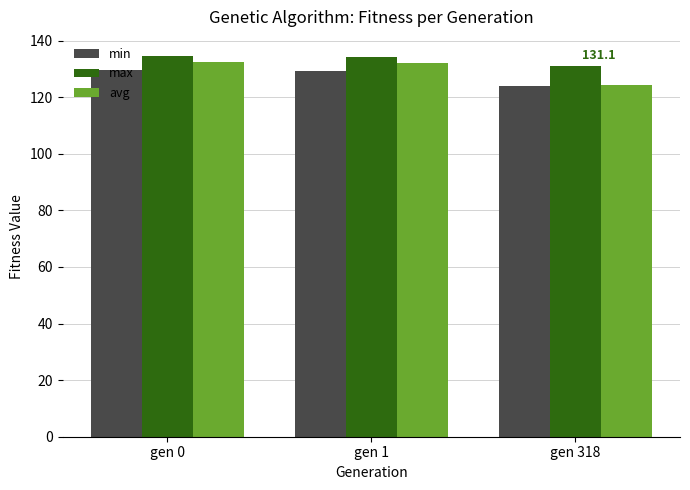

Which series changed the most between gen 0 and gen 318?

avg